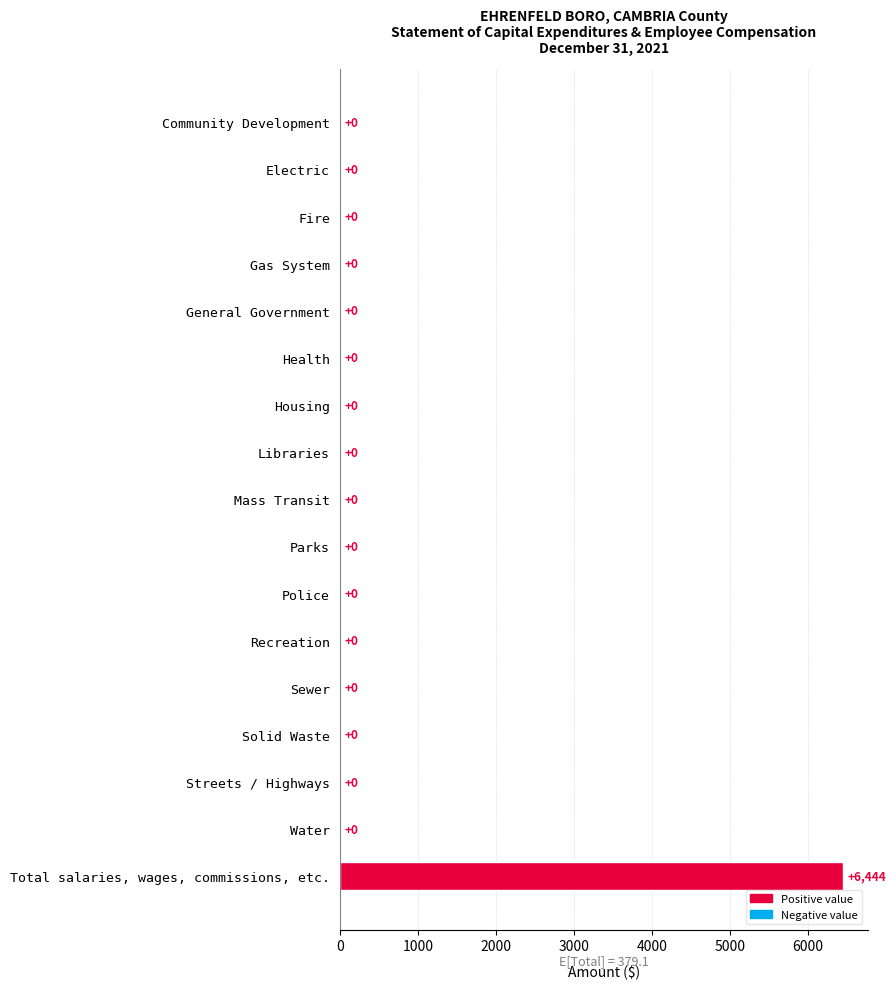

What is the sum of the values at Total salaries, wages, commissions, etc. and General Government?

6444